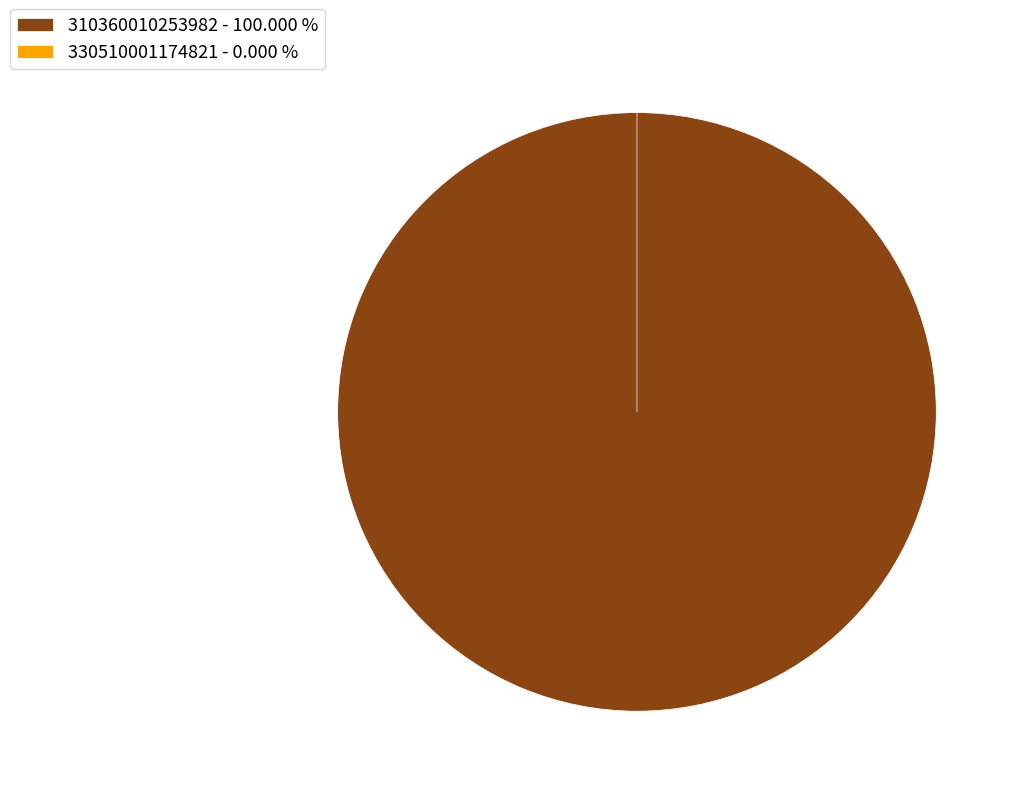

Combined, do 330510001174821 and 310360010253982 account for over 50%?

Yes